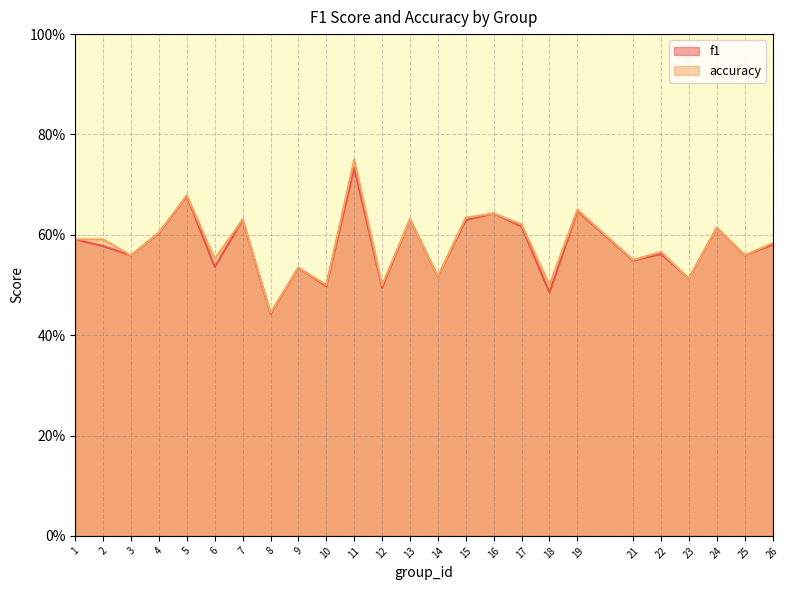

Reading left to right, extract all data points from this chart.

f1: 0.6	0.6	0.6	0.6	0.7	0.5	0.6	0.4	0.5	0.5	0.7	0.5	0.6	0.5	0.6	0.6	0.6	0.5	0.6	0.5	0.6	0.5	0.6	0.6	0.6
accuracy: 0.6	0.6	0.6	0.6	0.7	0.6	0.6	0.4	0.5	0.5	0.8	0.5	0.6	0.5	0.6	0.6	0.6	0.5	0.7	0.6	0.6	0.5	0.6	0.6	0.6